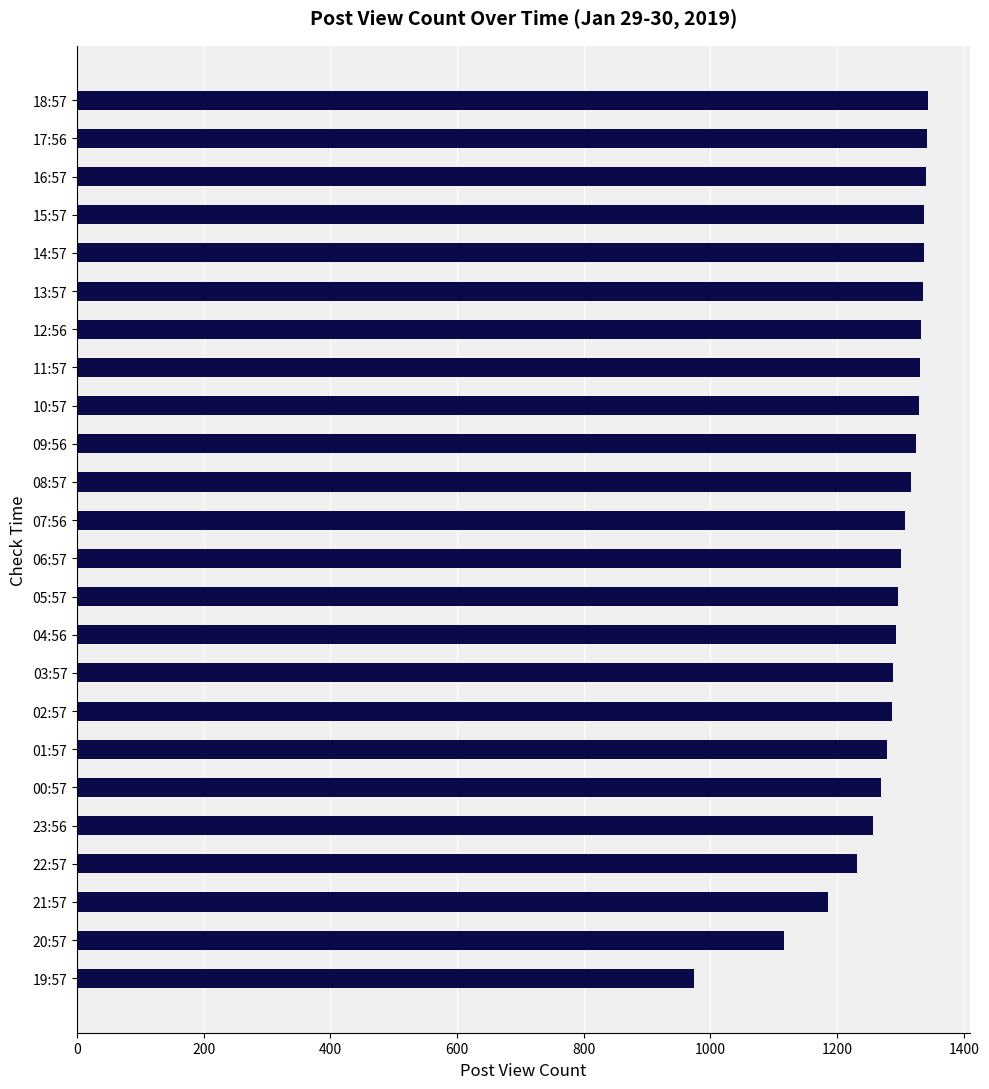

Which label corresponds to the smallest value in the chart?

19:57